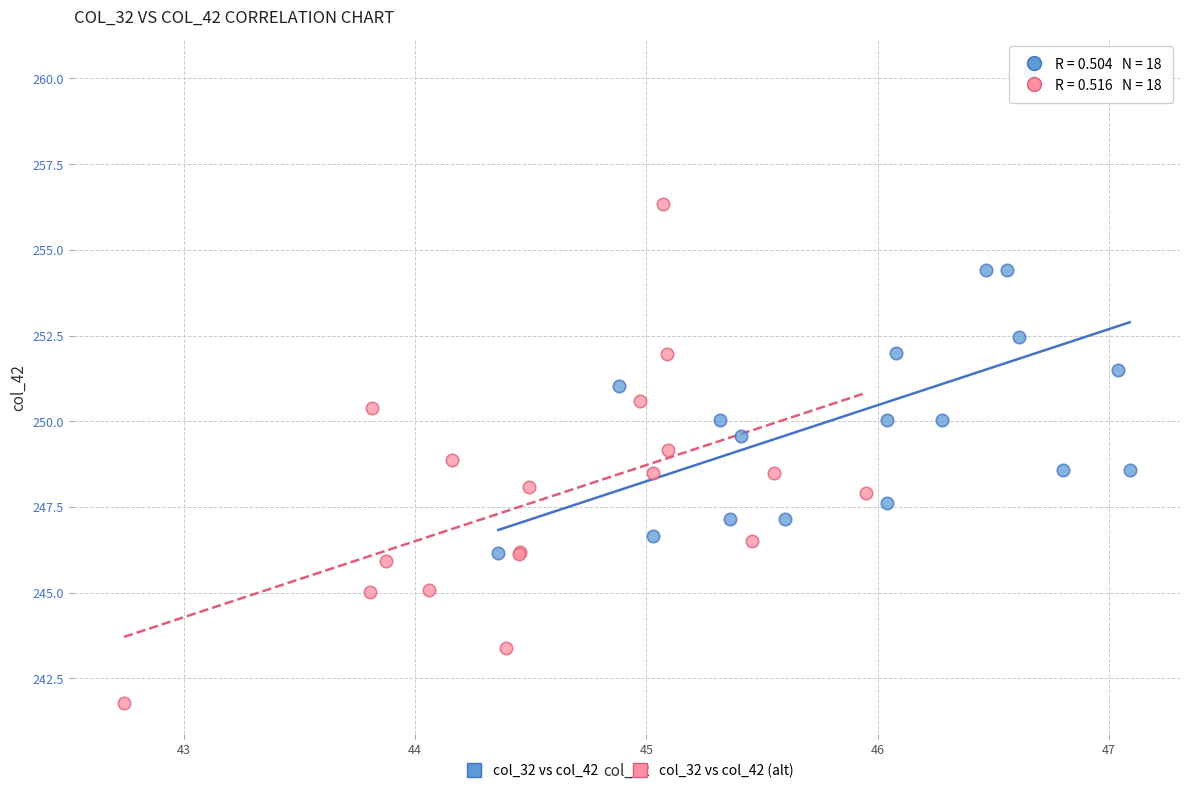

Which series reaches the minimum Y coordinate?

col_32 vs col_42 (alt)